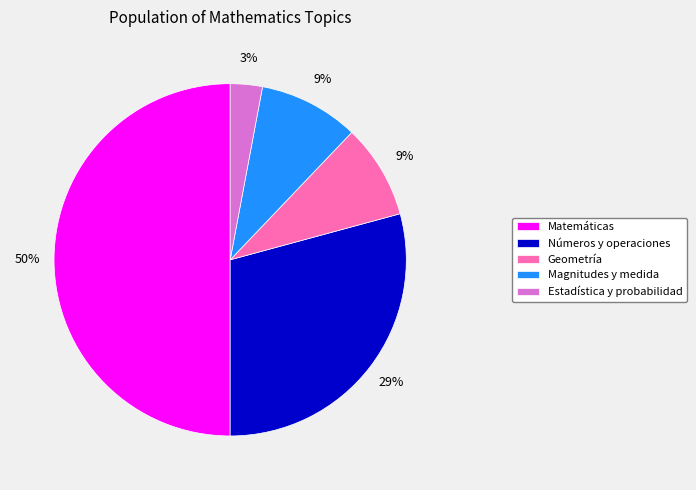

To the nearest percent, what is the combined percentage of Matemáticas and Estadística y probabilidad?

53%